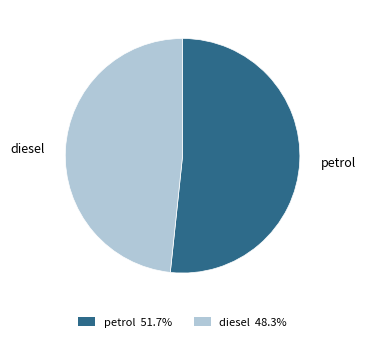

Count the number of slices in the pie.

2